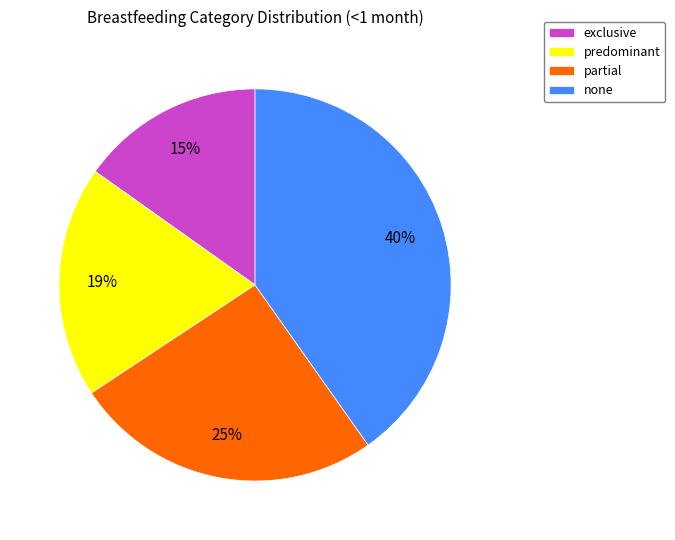

To the nearest percent, what is the average slice percentage?

25%